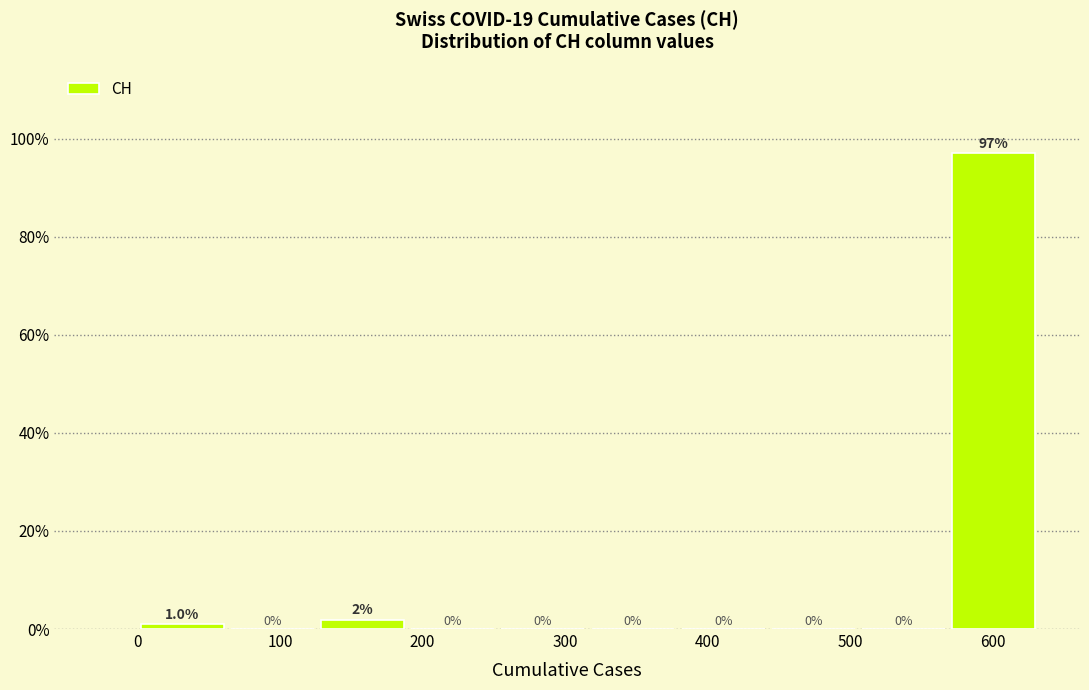

Over which range of the x-axis is the bar tallest?

570 to 630